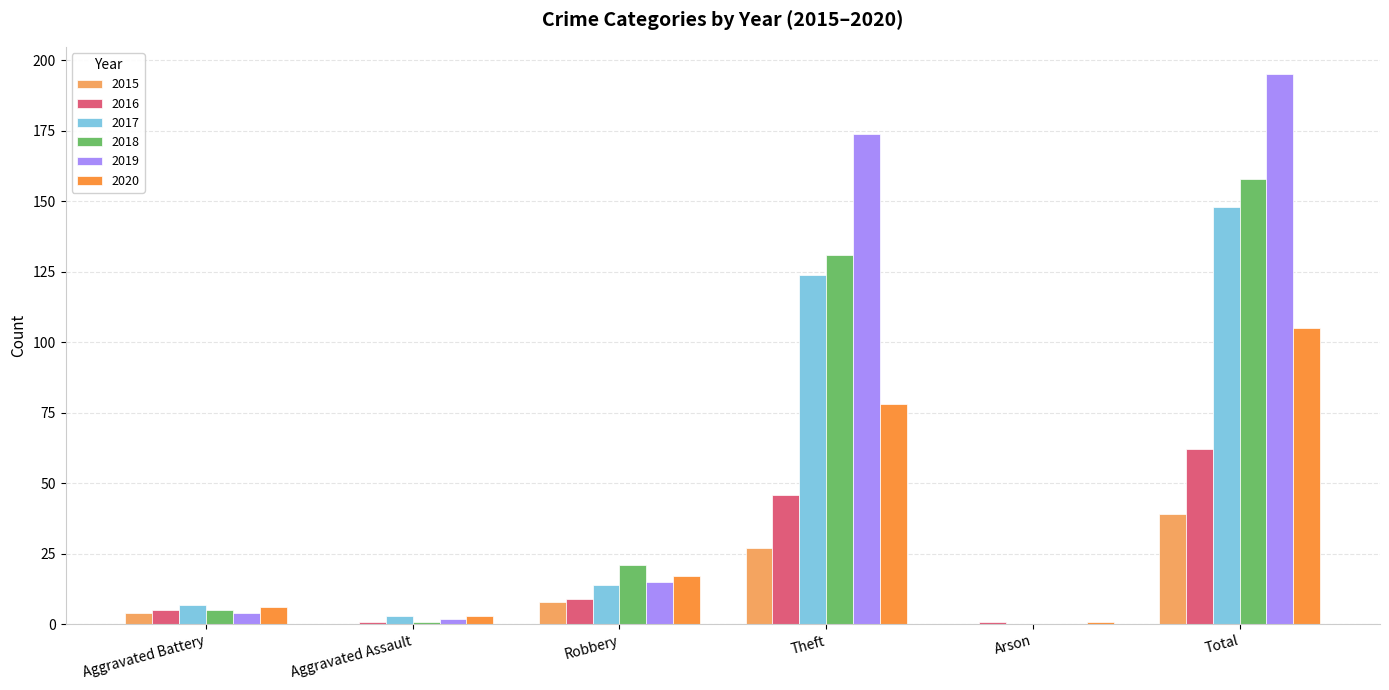

What is the total value across all series at Aggravated Assault?

10